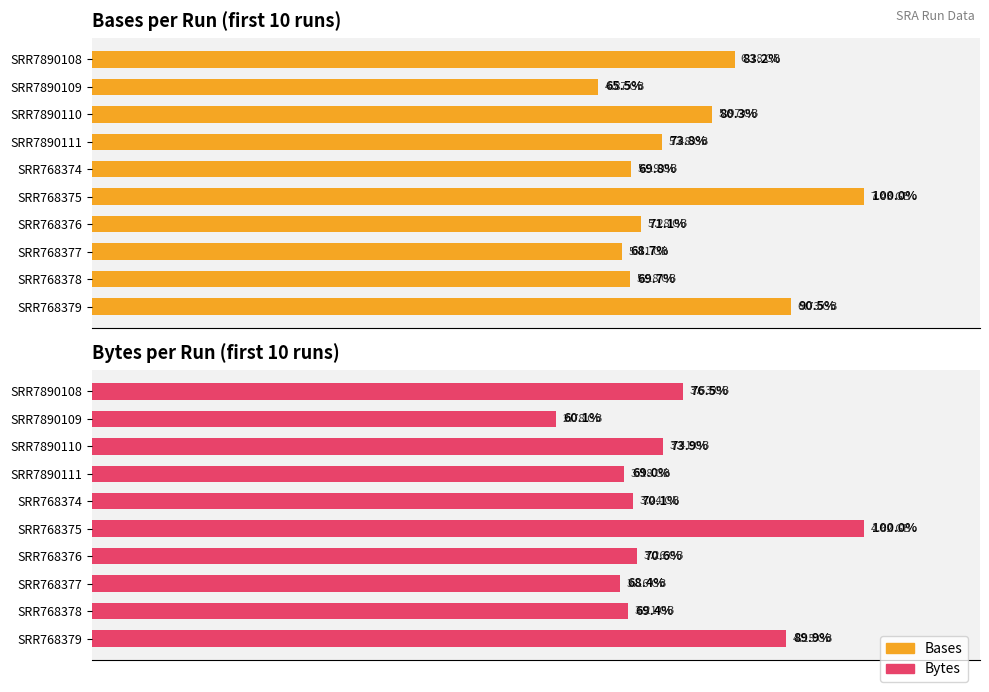

Between 2 and 8, which series saw the biggest shift?

Bases per Run (first 10 runs)